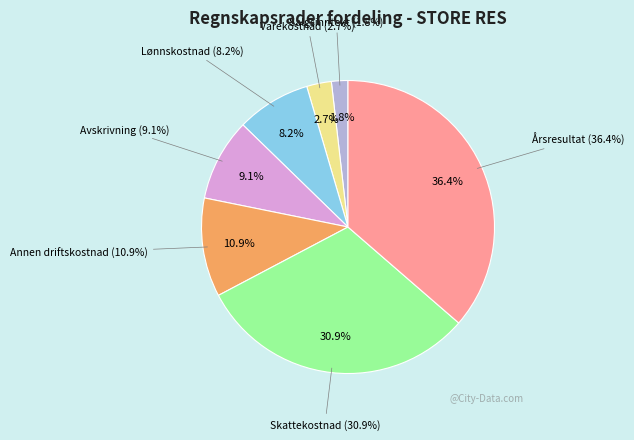

To the nearest percent, what portion does Avskrivning represent?

9%